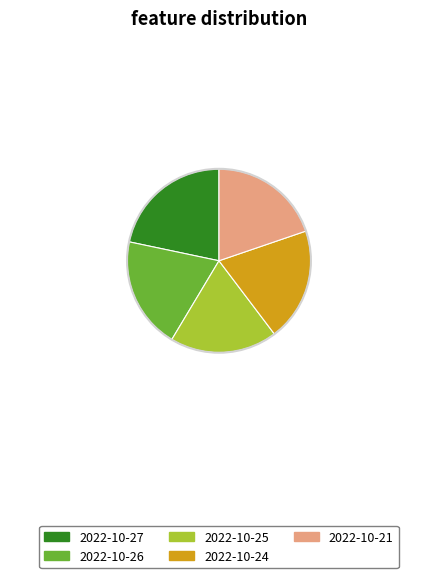

What is the ratio of the value at 2022-10-27 to the value at 2022-10-25?

1.1